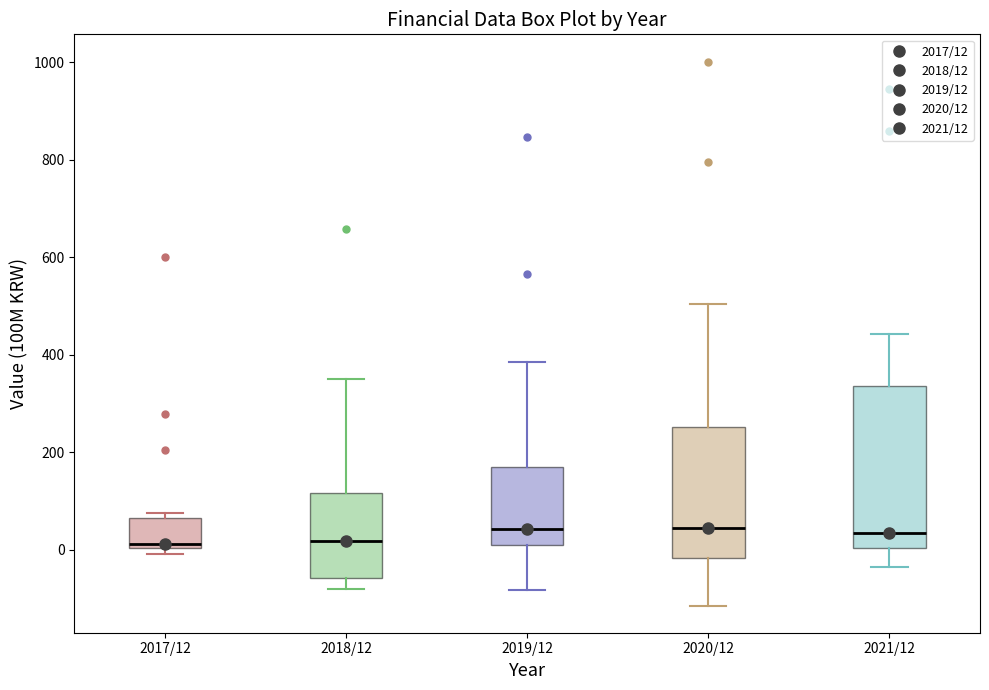

Reading left to right, transcribe this box plot: for each box, give where its median line is, the range the box spans, and where its two whiskers end, as read against the y-axis. The values are not printed on the chart, so give them approximately, as read against the axis.

2017/12: median 20, box 0 to 60, whiskers 0 (just below the box's lower edge) to 80
2018/12: median 20, box -60 to 120, whiskers -80 to 360
2019/12: median 40, box 20 to 160, whiskers -80 to 380
2020/12: median 40, box -20 to 260, whiskers -120 to 500
2021/12: median 40, box 0 to 340, whiskers -40 to 440